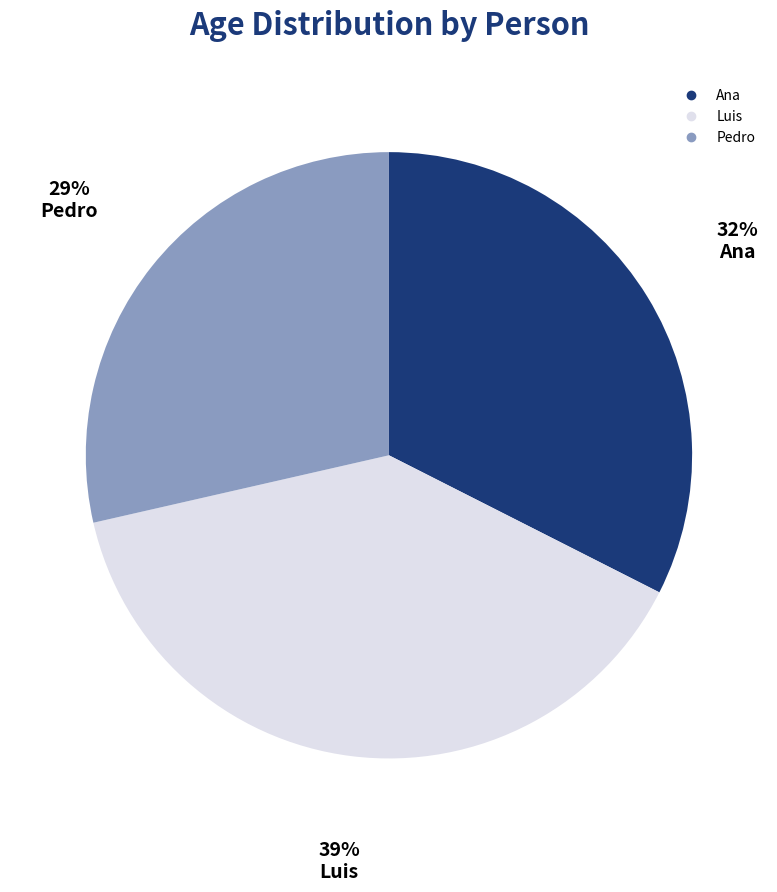

Do Ana and Pedro together represent more than half of the pie?

Yes